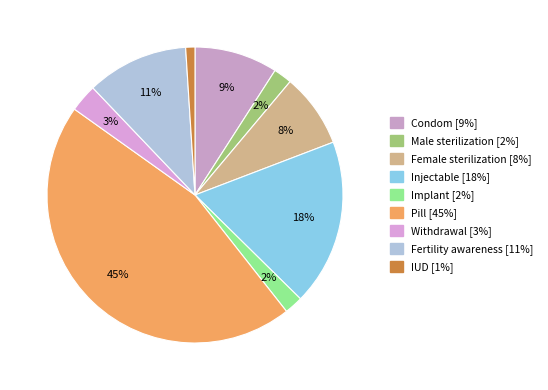

To the nearest percent, what is the average slice percentage?

11%